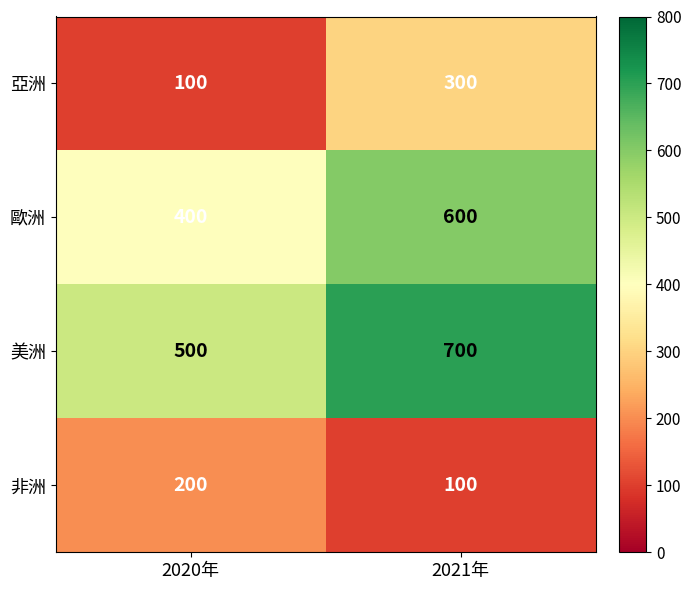

What is the maximum value for 非洲?

200